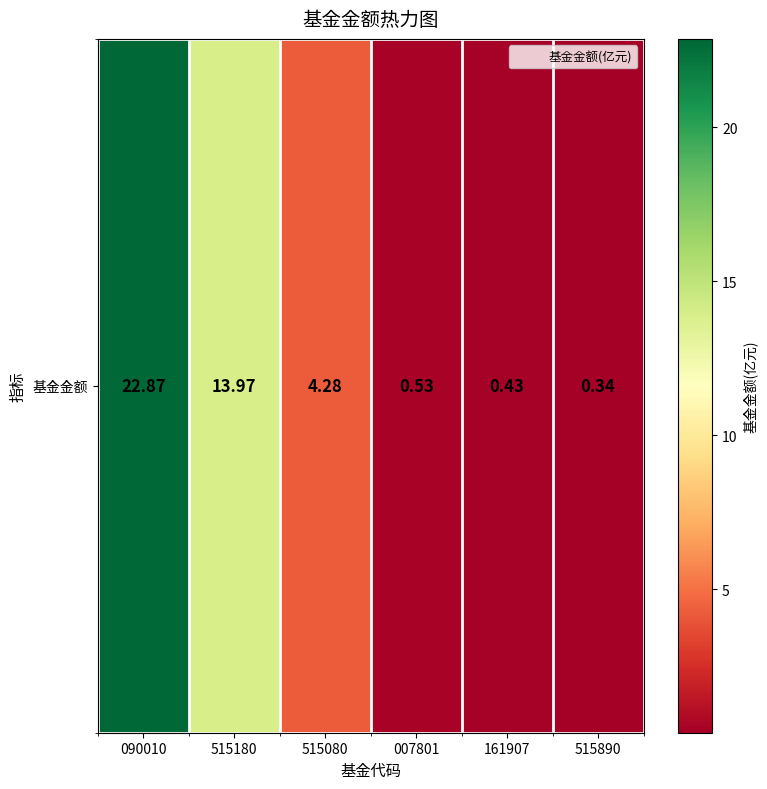

The value at 515180 is 3.4. True or false?

False